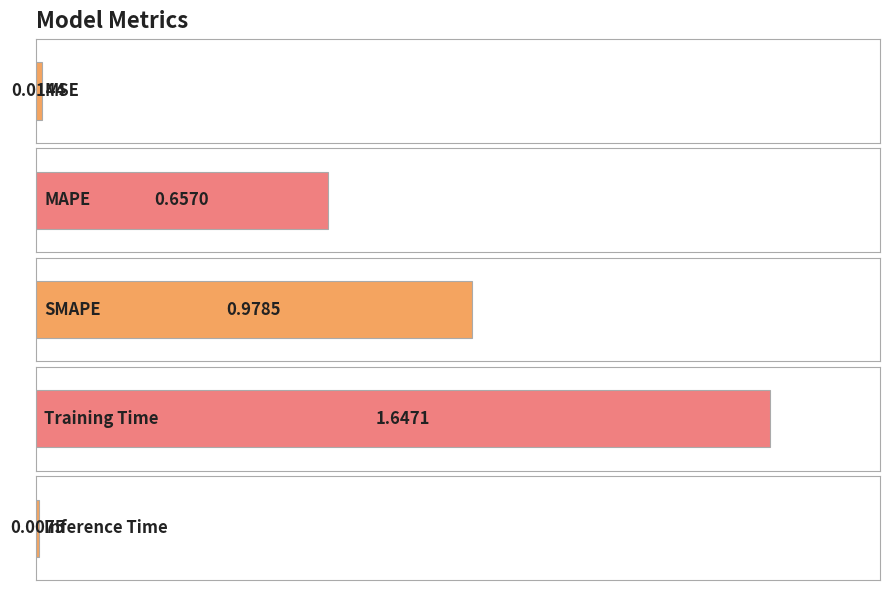

What is the label of the 1st bar from the left?

MSE